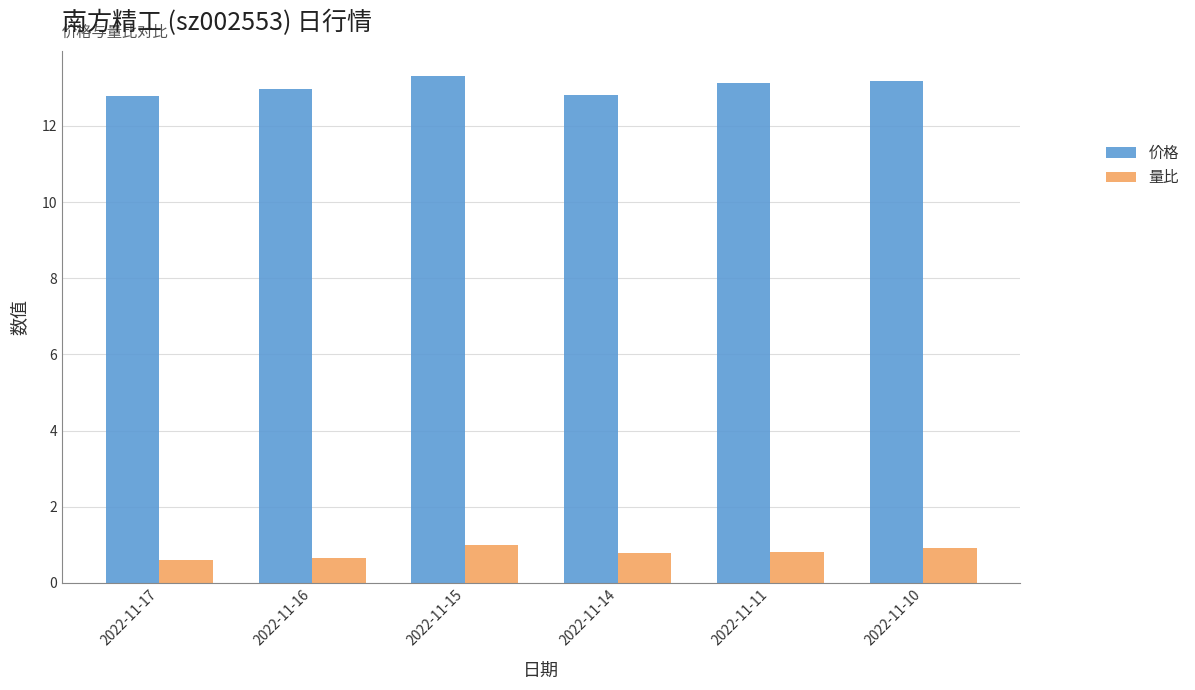

True or false: 量比 has a value of 0.2 at 2022-11-15.

False